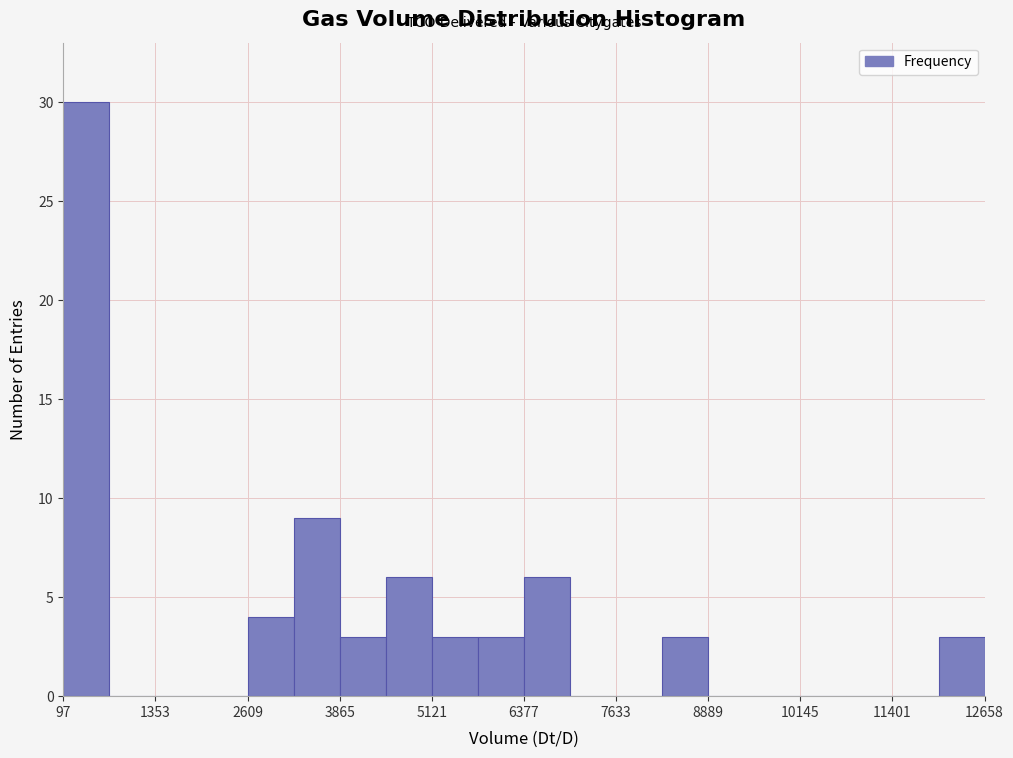

Read against the x-axis, roughly where is the centre of the tallest bar?

400